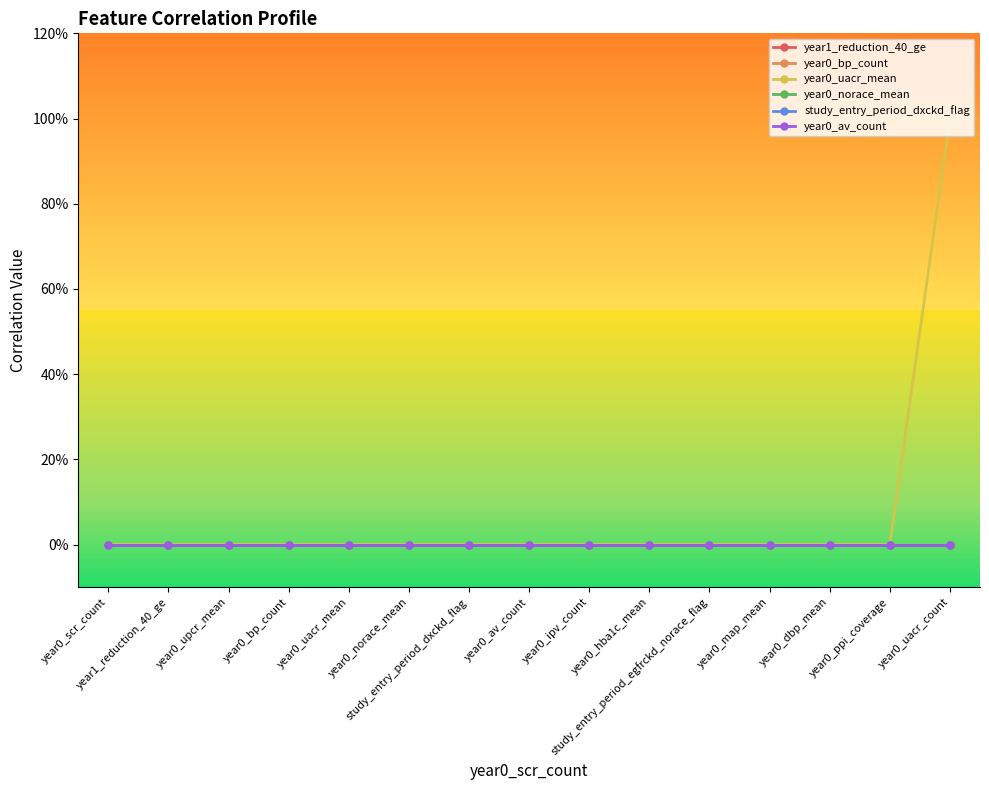

Reading left to right, extract all data points from this chart.

year1_reduction_40_ge: 0	0	0	0	0	0	0	0	0	0	0	0	0	0	0
year0_bp_count: 0	0	0	0	0	0	0	0	0	0	0	0	0	0	0
year0_uacr_mean: 0	0	0	0	0	0	0	0	0	0	0	0	0	0	1
year0_norace_mean: 0	0	0	0	0	0	0	0	0	0	0	0	0	0	0
study_entry_period_dxckd_flag: 0	0	0	0	0	0	0	0	0	0	0	0	0	0	0
year0_av_count: 0	0	0	0	0	0	0	0	0	0	0	0	0	0	0